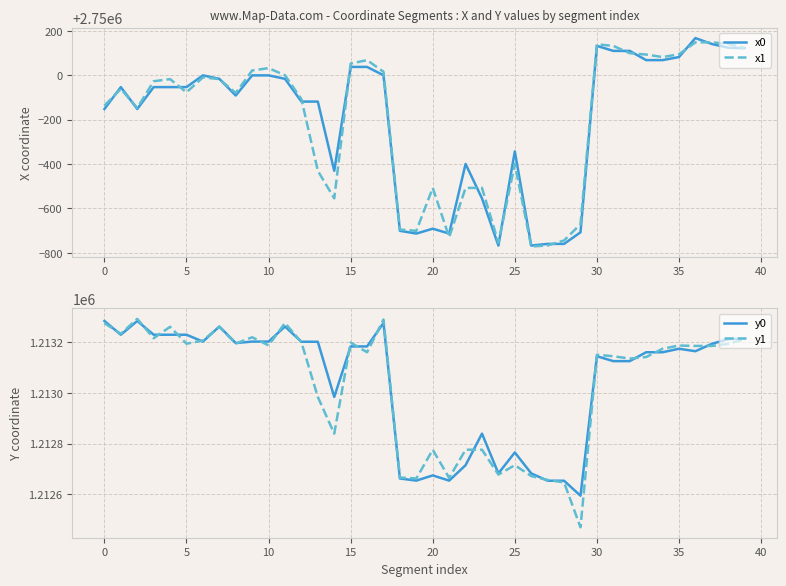

At how many categories does at least one series exceed 2720075?

40